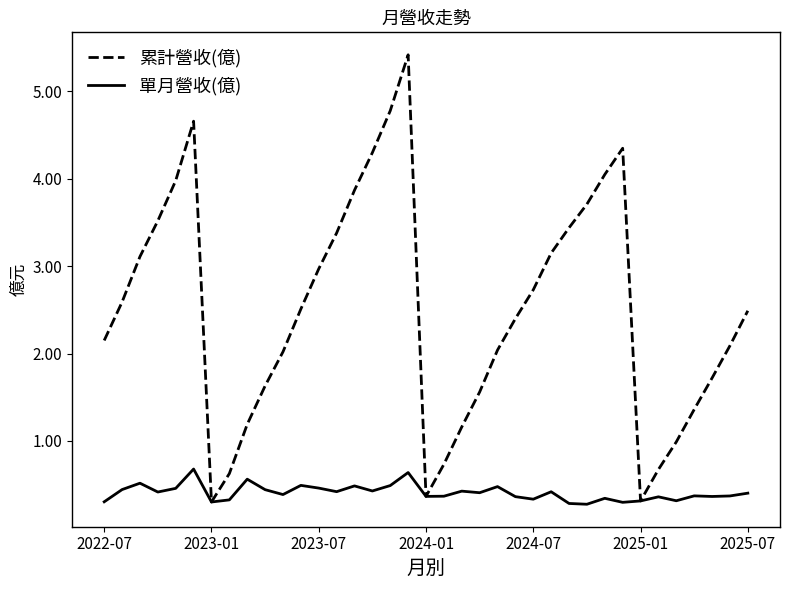

Which series has the largest range (max minus min)?

累計營收(億)